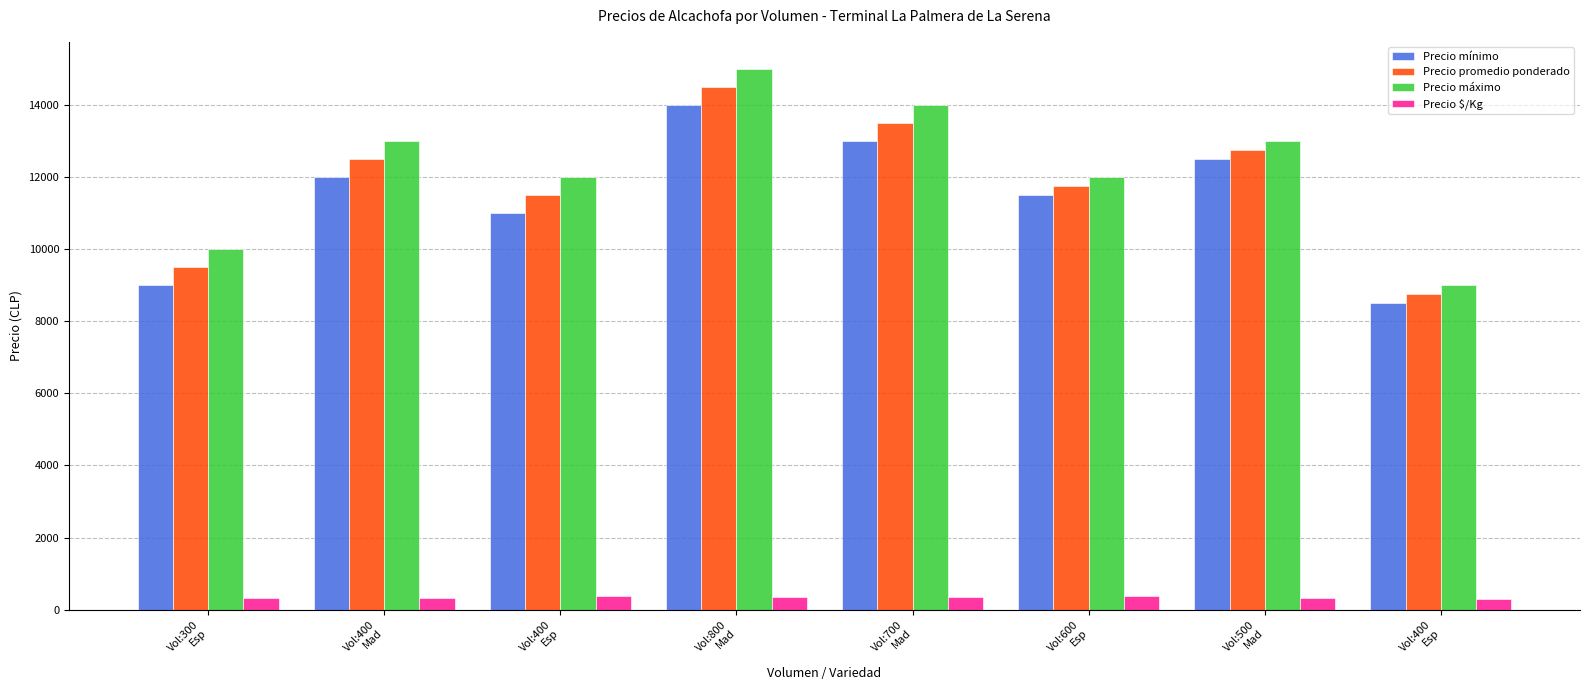

Between Vol:400
Esp and Vol:400
Esp, which is larger?

Vol:400
Esp